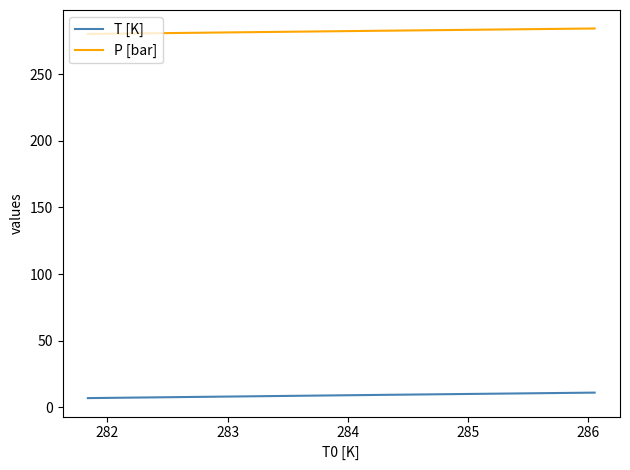

What is the highest value of the P [bar] series?

284.2